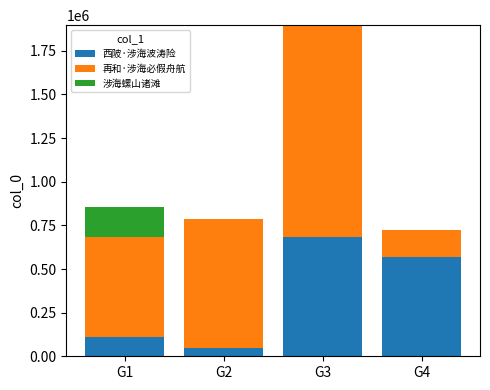

Count the number of data series in this chart.

3